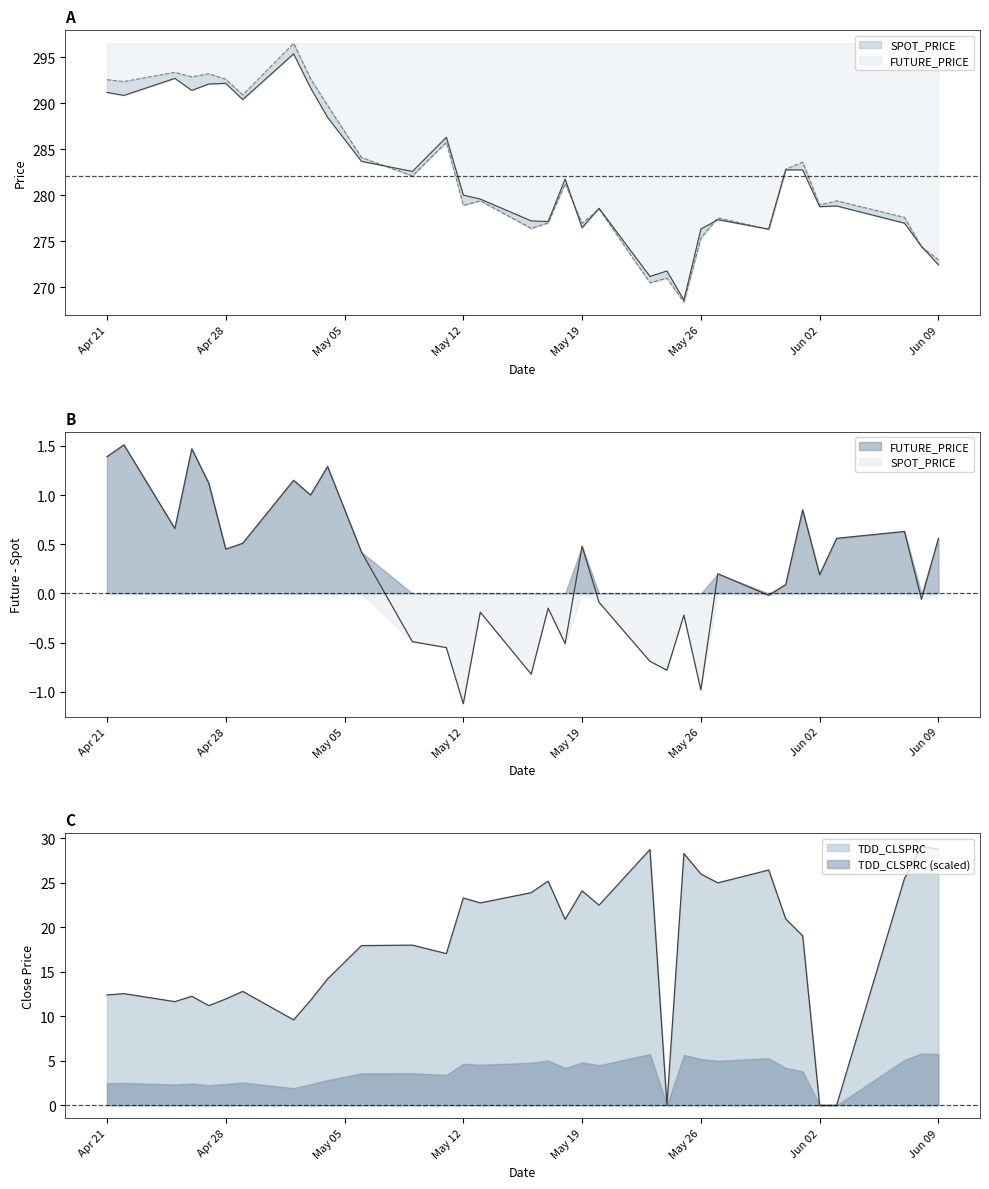

What is the average value of the SPOT_PRICE series?

282.1